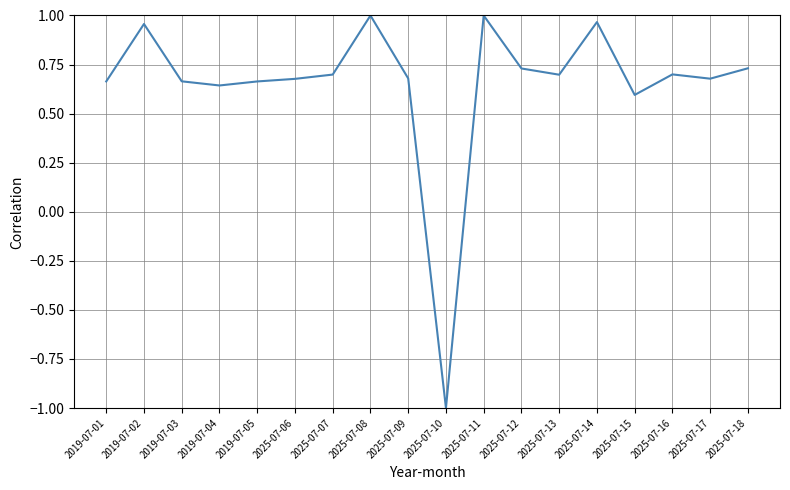

What is the difference between the second highest and second lowest values?

0.4